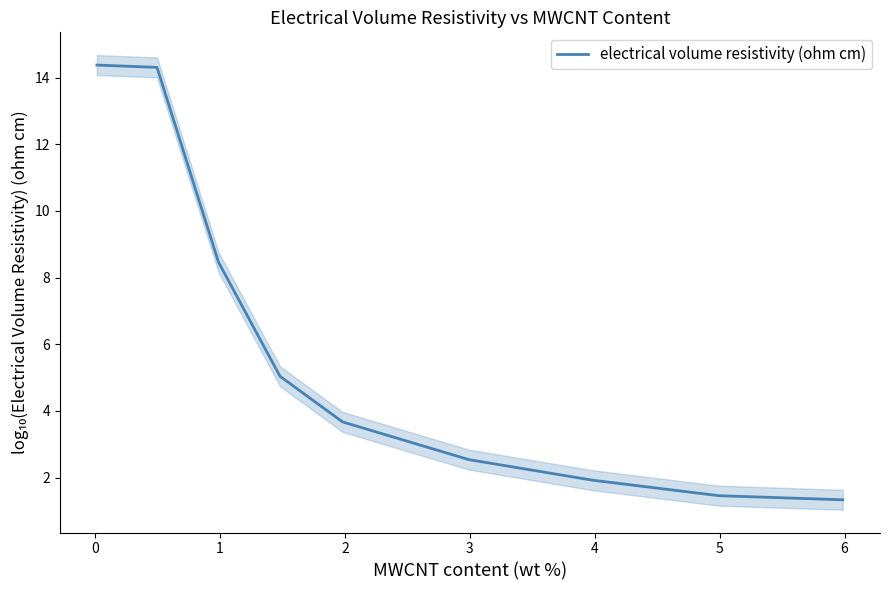

What is the highest value of the electrical volume resistivity (ohm cm) series?

14.4